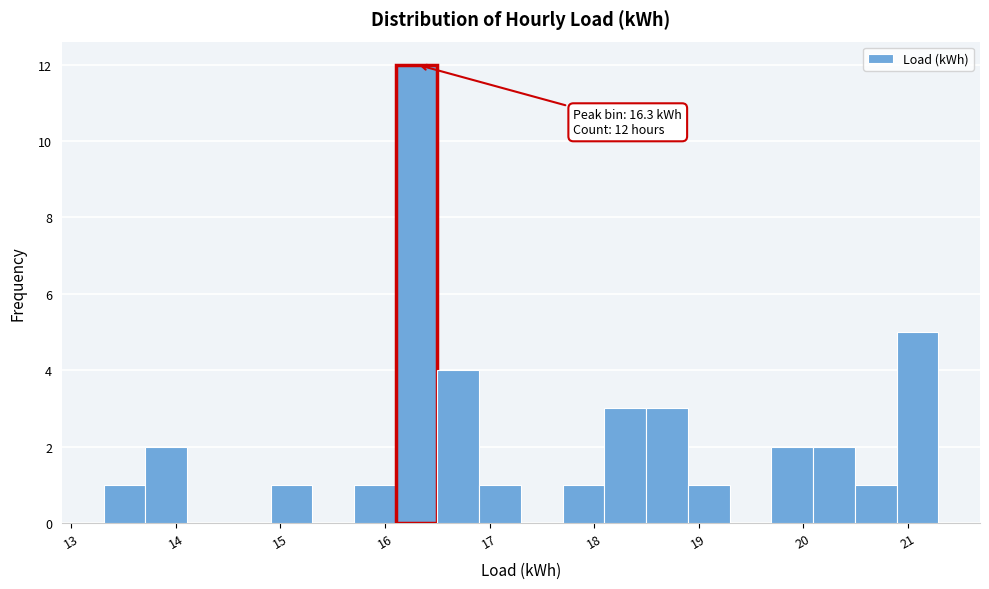

Around what value on the x-axis is the tallest bar? Give the approximate position of its centre, as read against the axis.

16.3